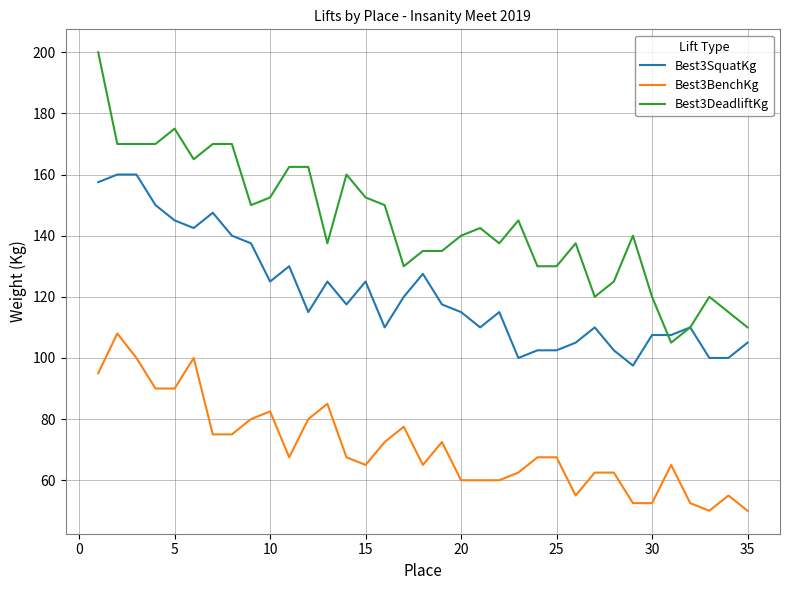

What is the smallest value displayed?

50.0